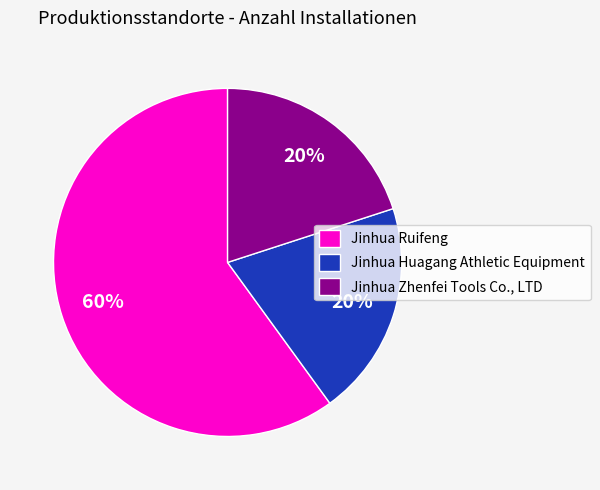

To the nearest percent, what is the difference between the largest and smallest slice percentages?

40%